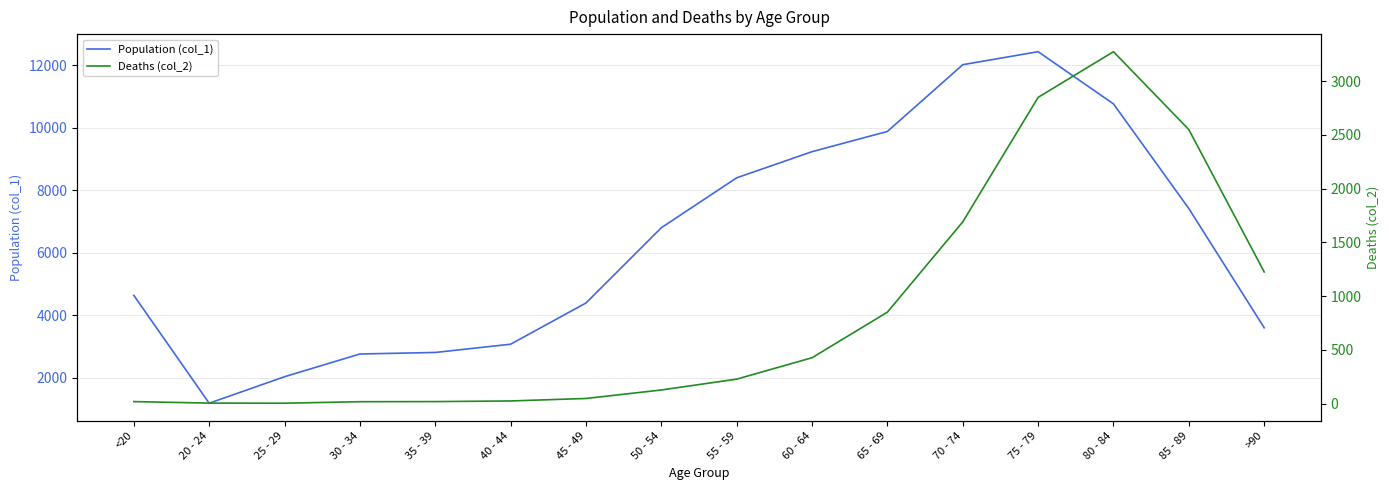

What are all the series names shown in the legend?

Population (col_1), Deaths (col_2)